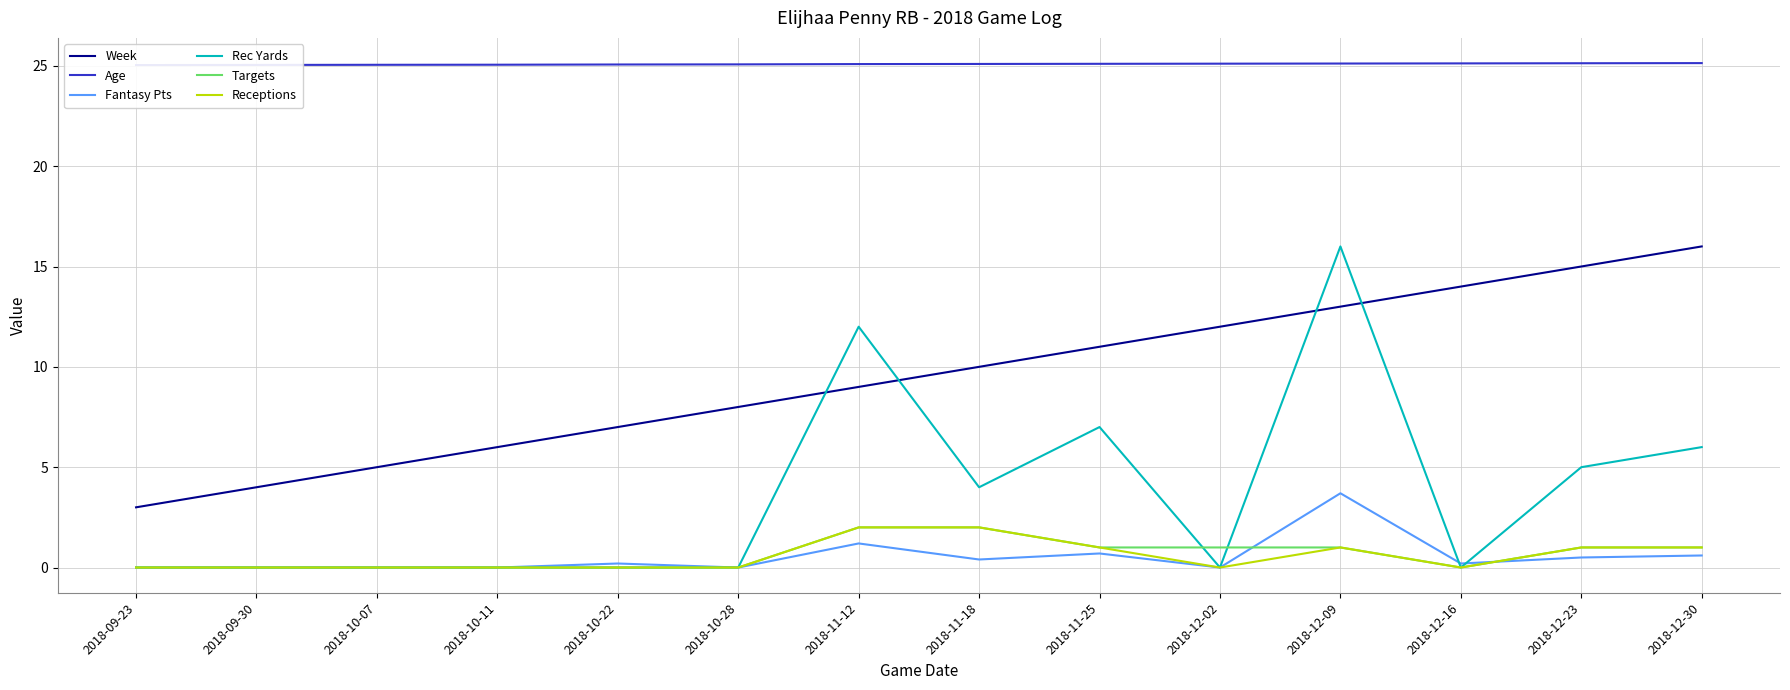

How many intersections are there between Targets and Fantasy Pts?

2